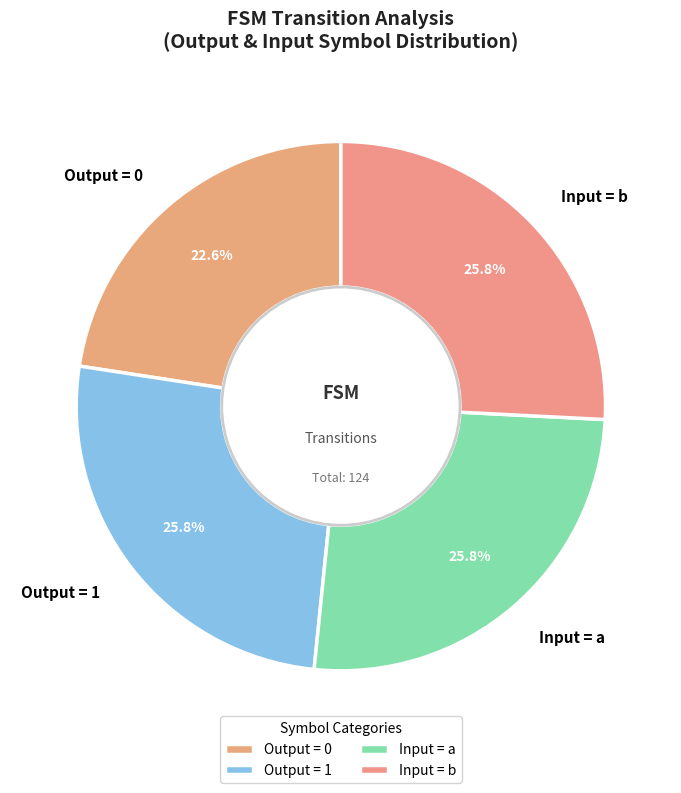

Count the number of slices in the pie.

4